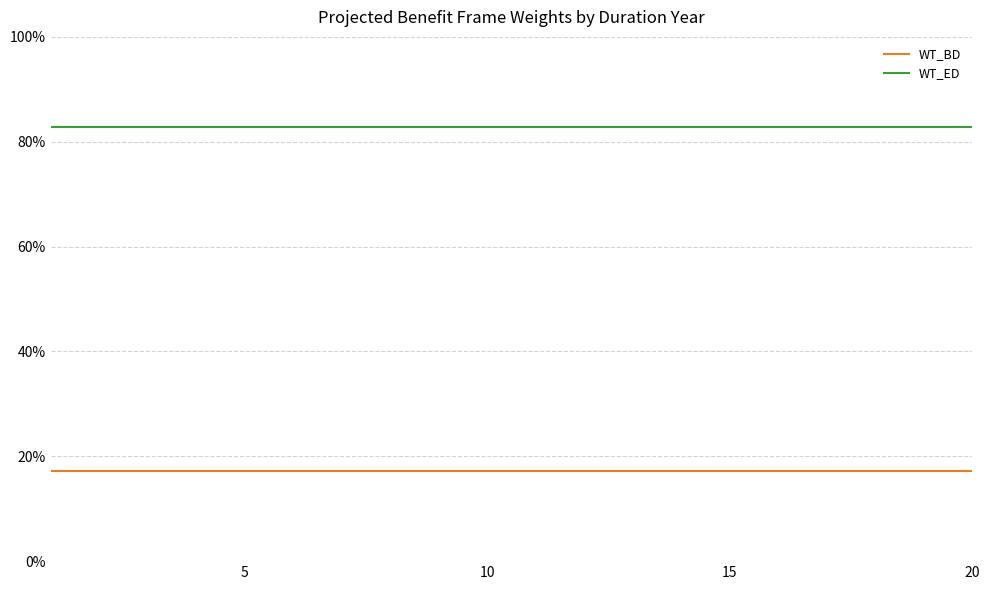

Does the chart have visible grid lines?

Yes